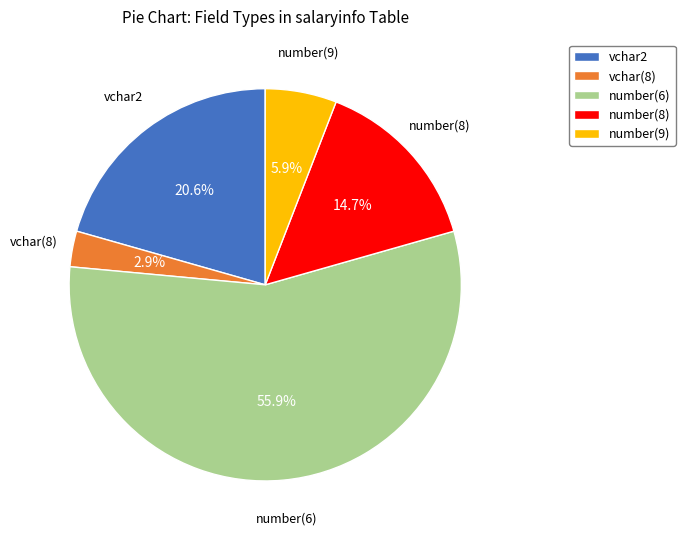

True or false: number(8) accounts for 9% of the total.

False